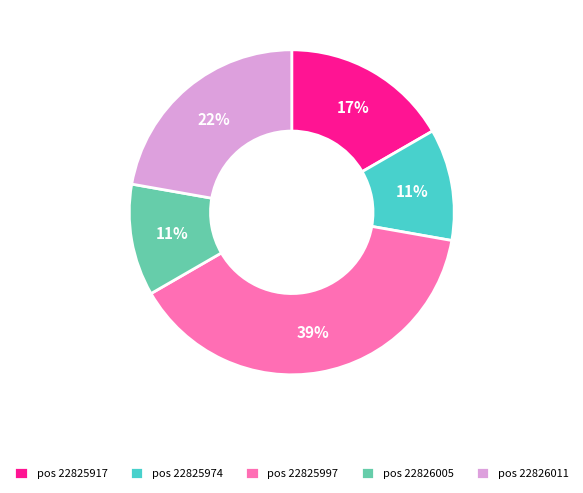

Combined, do pos 22825917 and pos 22826011 account for over 50%?

No